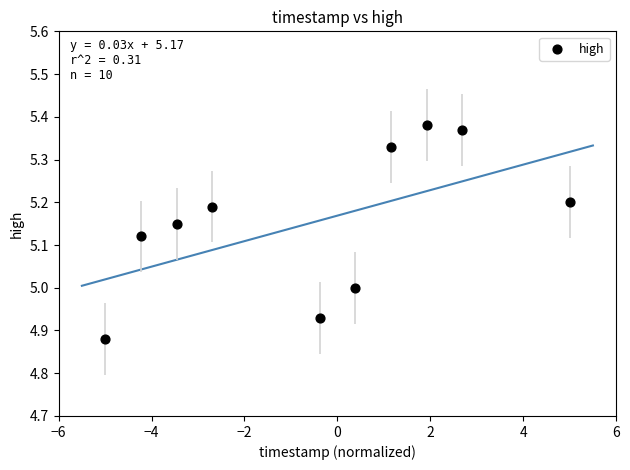

What is the range of X values (max minus min)?

10.0